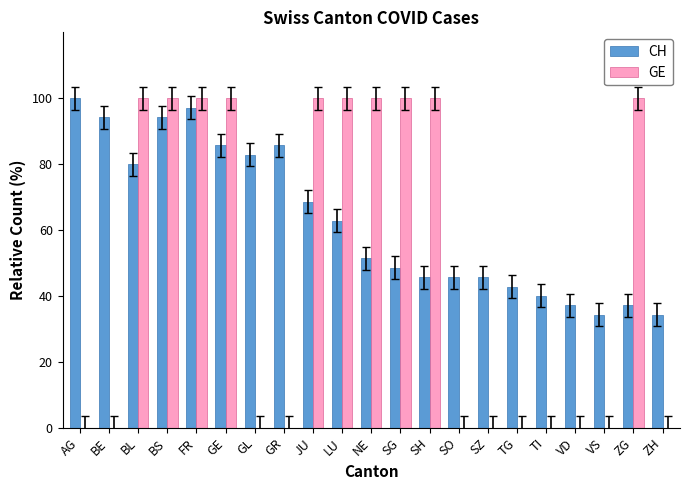

Is the value of CH at GR greater than the value of GE at SG?

No